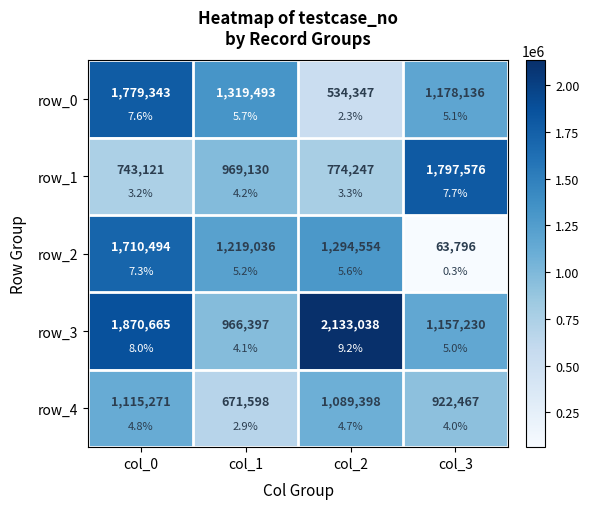

At which label is row_3 closest to 1549717?

col_0